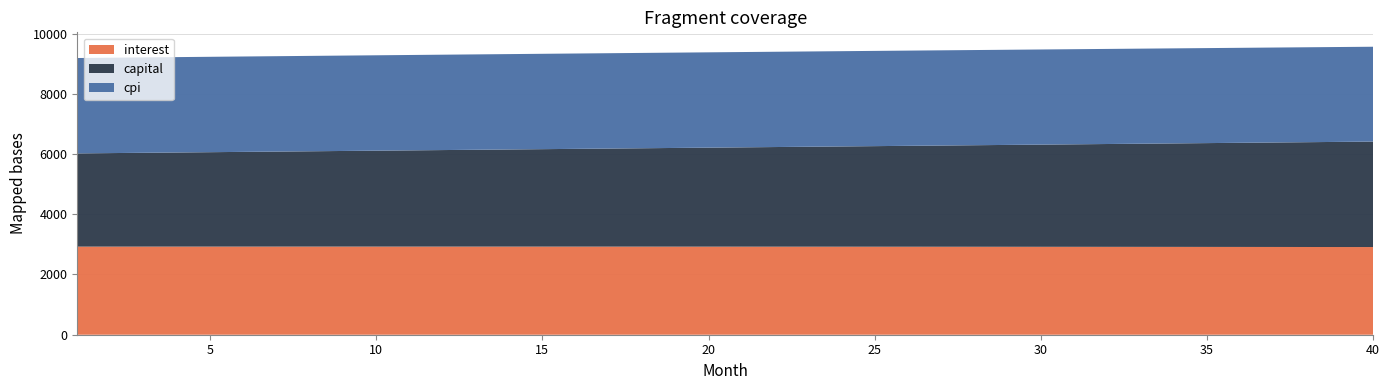

Reading right to left, what are all the values shown in this chart?

interest: 40=2911.5	39=2912.4	38=2913.4	37=2914.3	36=2915.2	35=2916.1	34=2916.9	33=2917.7	32=2918.4	31=2919.1	30=2919.8	29=2920.5	28=2921.1	27=2921.7	26=2922.2	25=2922.7	24=2923.2	23=2923.7	22=2924.1	21=2924.5	20=2924.8	19=2925.2	18=2925.5	17=2925.7	16=2926.0	15=2926.2	14=2926.3	13=2926.5	12=2926.6	11=2926.7	10=2926.7	9=2926.8	8=2926.8	7=2926.7	6=2926.7	5=2926.6	4=2926.4	3=2926.3	2=2926.1	1=2925.9
capital: 40=3502.5	39=3491.4	38=3480.4	37=3469.4	36=3458.5	35=3447.6	34=3436.7	33=3425.8	32=3415.0	31=3404.2	30=3393.5	29=3382.8	28=3372.1	27=3361.5	26=3350.9	25=3340.3	24=3329.7	23=3319.2	22=3308.7	21=3298.3	20=3287.9	19=3277.5	18=3267.2	17=3256.8	16=3246.6	15=3236.3	14=3226.1	13=3215.9	12=3205.8	11=3195.6	10=3185.6	9=3175.5	8=3165.5	7=3155.5	6=3145.5	5=3135.6	4=3125.7	3=3115.8	2=3106.0	1=3096.2
cpi: 40=3149.9	39=3151.0	38=3152.1	37=3153.1	36=3154.1	35=3155.1	34=3156.0	33=3156.9	32=3157.8	31=3158.6	30=3159.3	29=3160.1	28=3160.8	27=3161.5	26=3162.1	25=3162.7	24=3163.2	23=3163.8	22=3164.3	21=3164.7	20=3165.1	19=3165.5	18=3165.9	17=3166.2	16=3166.5	15=3166.7	14=3167.0	13=3167.1	12=3167.3	11=3167.4	10=3167.5	9=3167.6	8=3167.6	7=3167.6	6=3167.5	5=3167.5	4=3167.4	3=3167.2	2=3167.1	1=3166.9